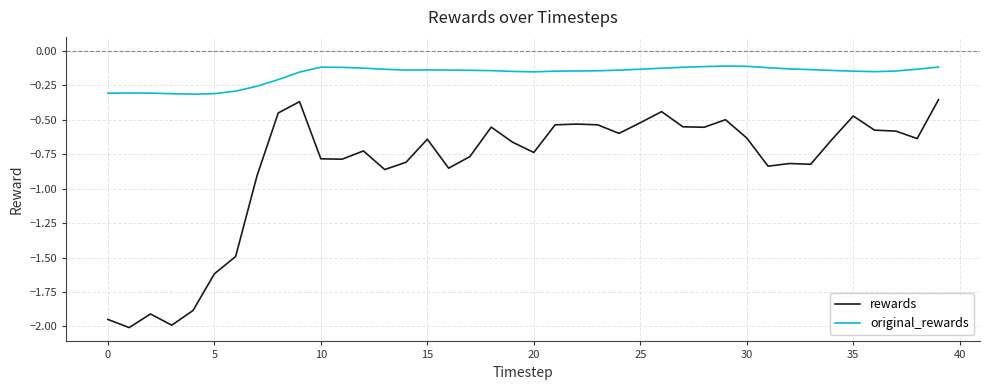

Which series has the largest total across all categories?

original_rewards